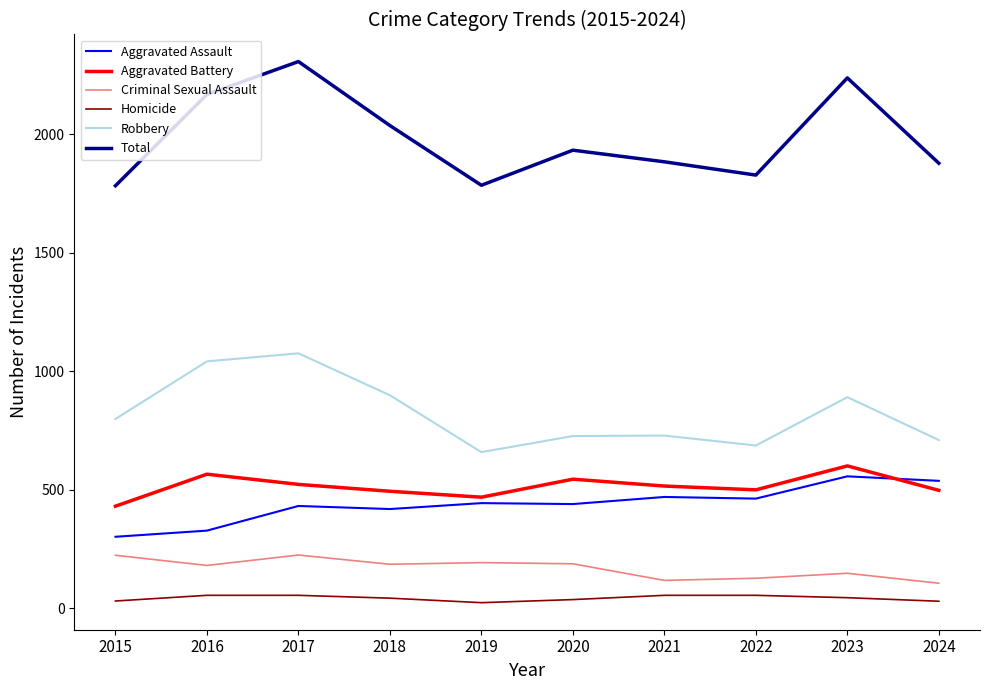

List the series in order of their peak value, highest first.

Total, Robbery, Aggravated Battery, Aggravated Assault, Criminal Sexual Assault, Homicide